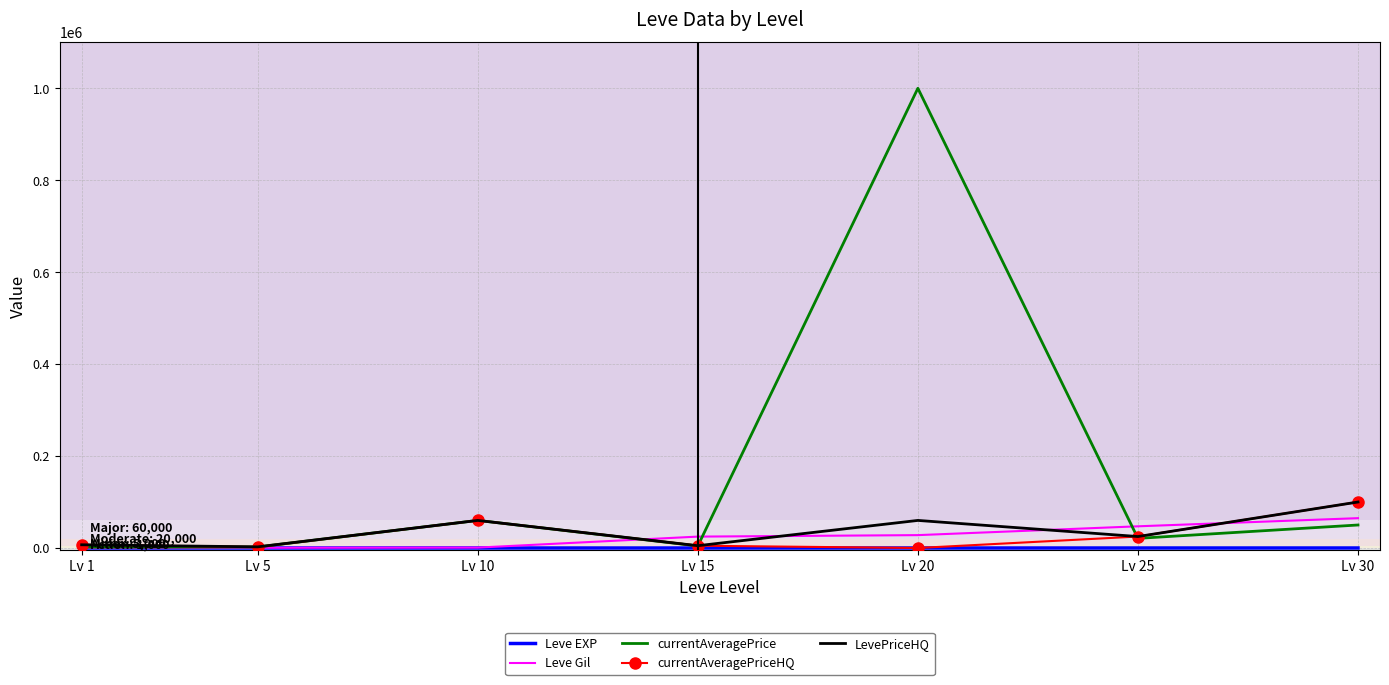

At how many categories does at least one series exceed 907258?

1